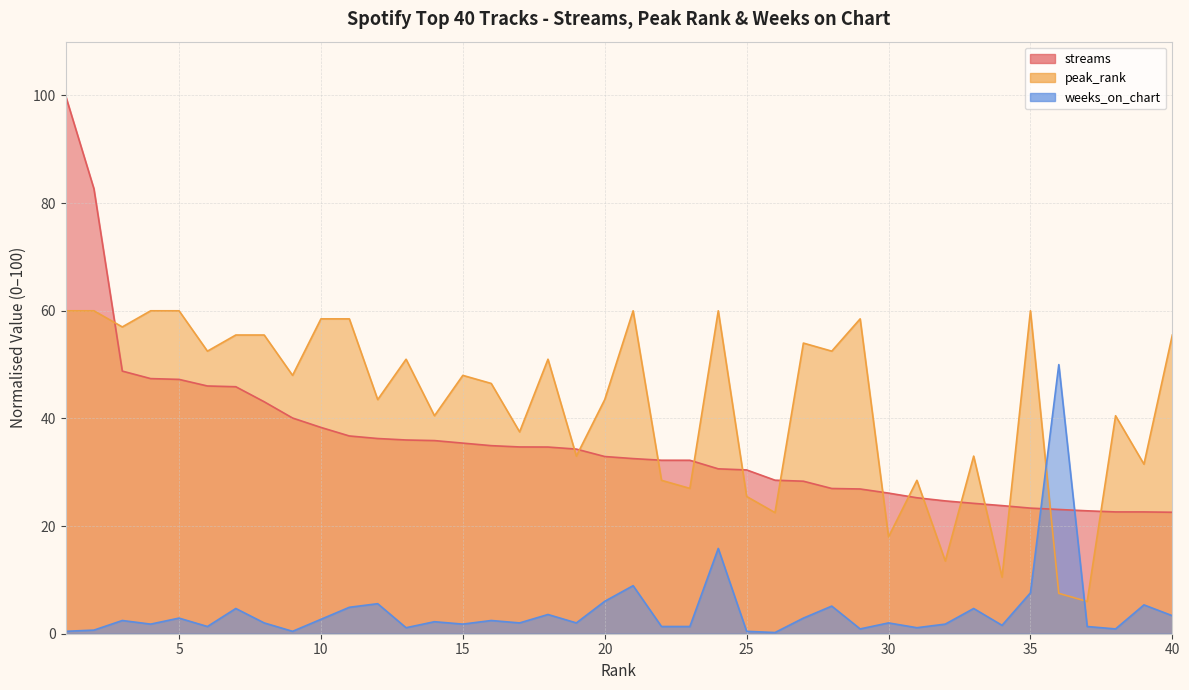

After their last crossing, which series has the higher values: weeks_on_chart or peak_rank?

peak_rank